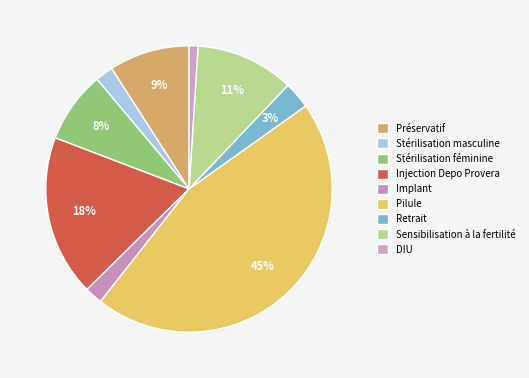

Is Pilule the majority of the pie?

No